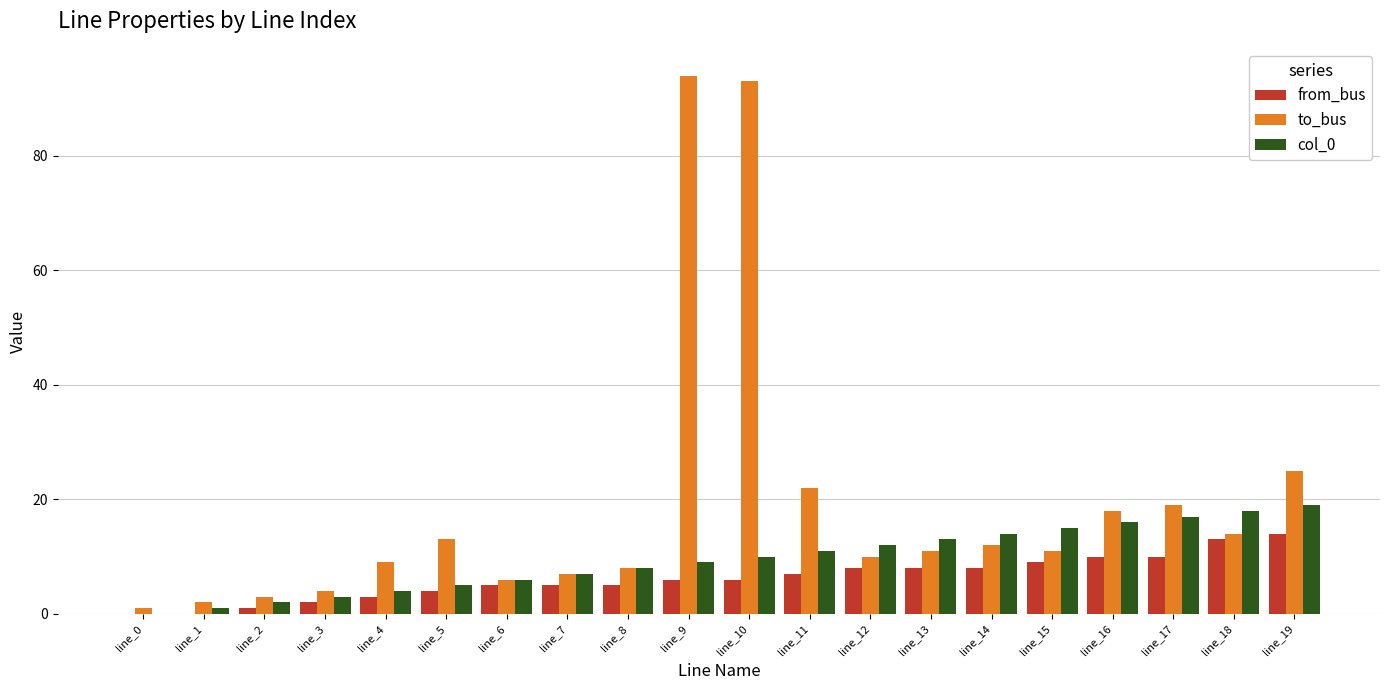

Is it true that col_0 equals 1 at line_5?

False